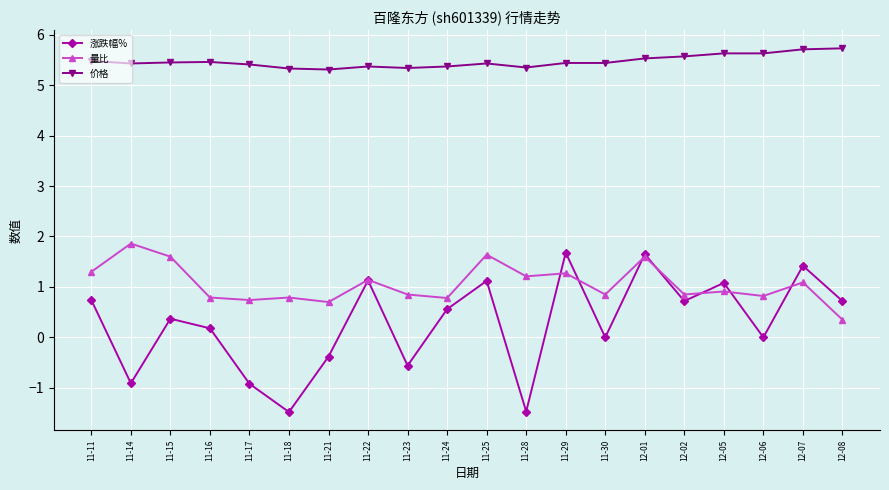

The value of 量比 at 11-25 is 2.3. True or false?

False